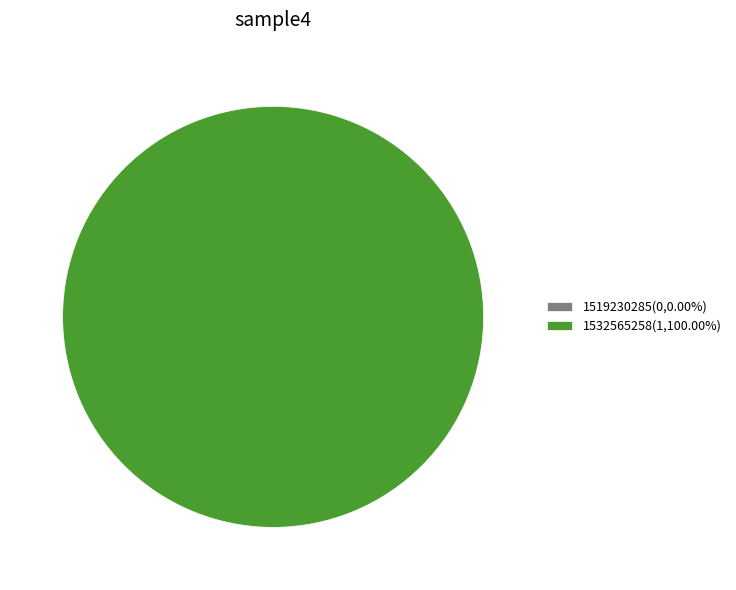

True or false: 1519230285 accounts for 9% of the total.

False